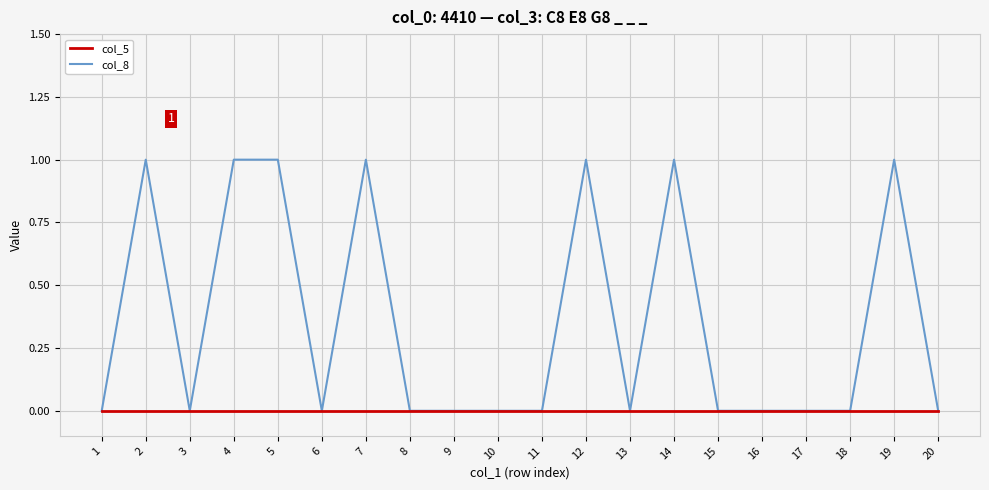

How many distinct data groups are displayed?

2